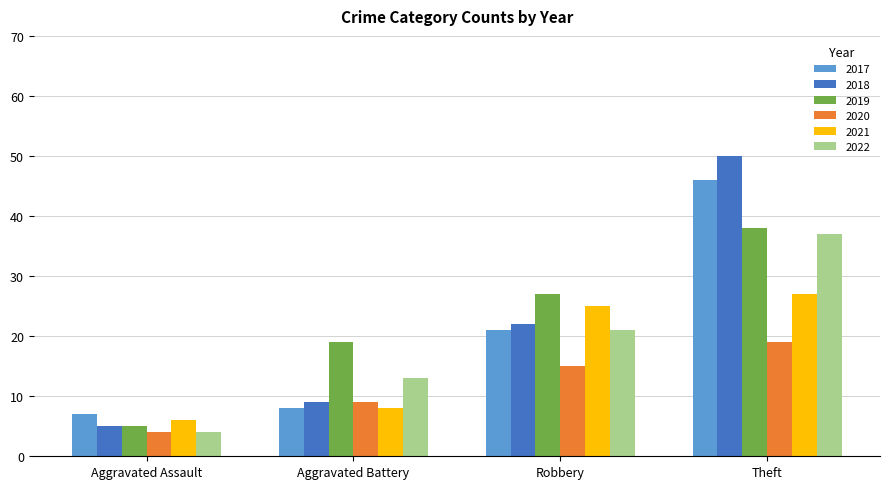

Rank the categories by 2019 value from highest to lowest.

Theft, Robbery, Aggravated Battery, Aggravated Assault